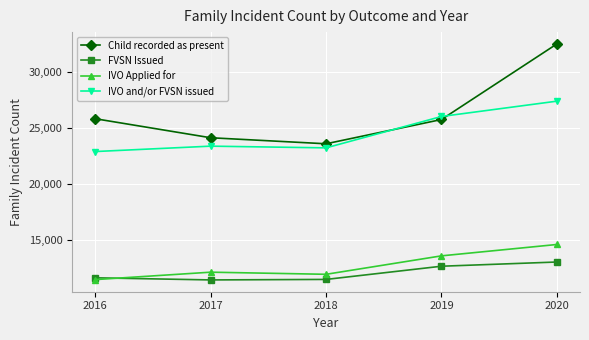

What is the maximum value shown in the chart?

32535